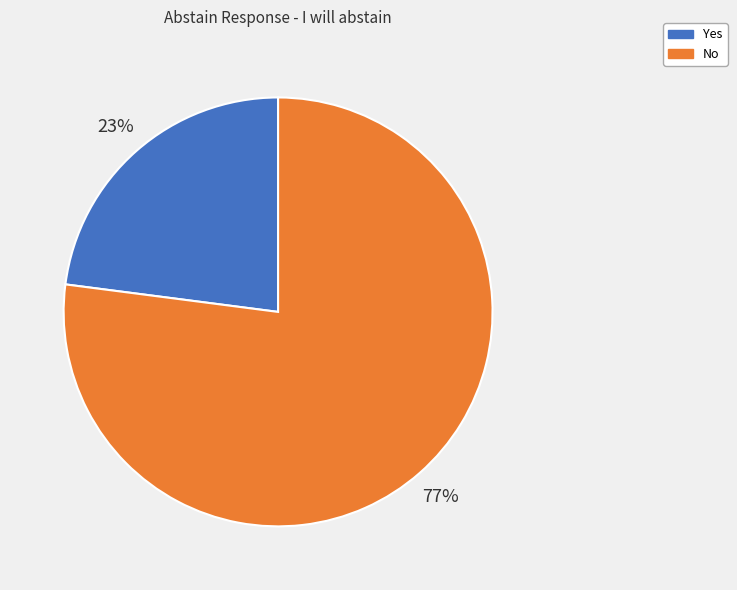

The Yes slice represents 23% of the pie. True or false?

True